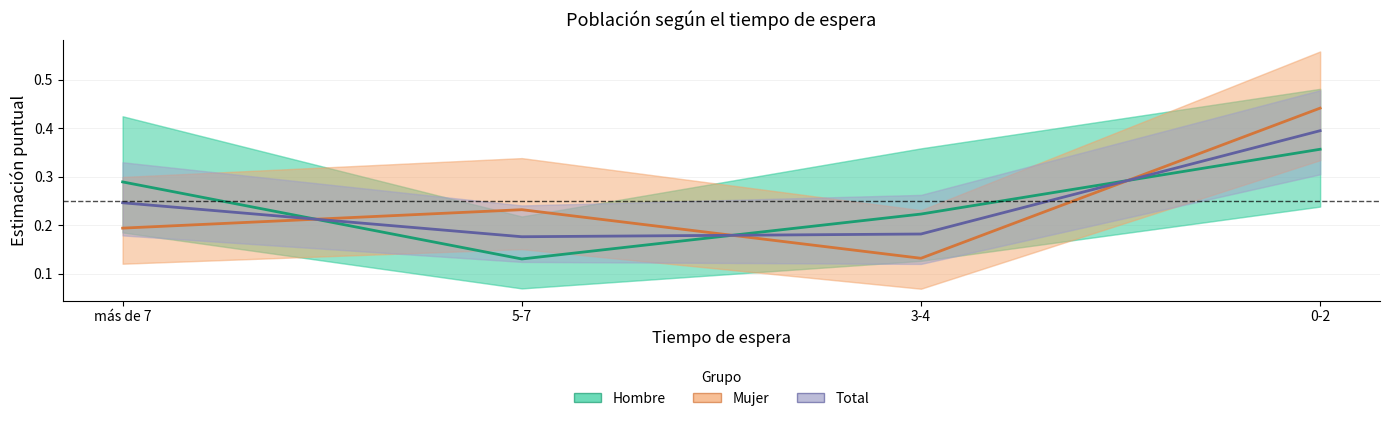

Between 3-4 and 0-2, which series saw the biggest shift?

Mujer